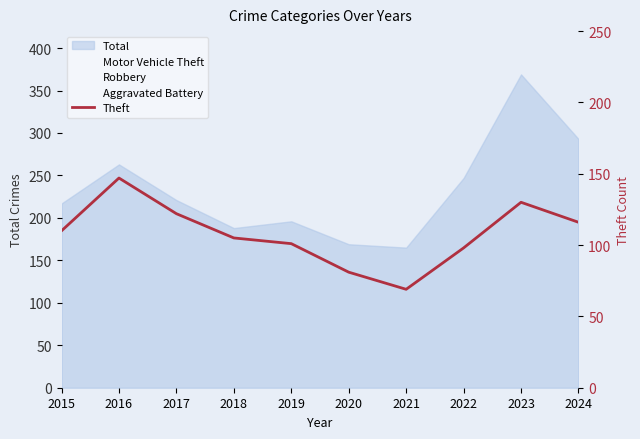

How many points are lower than both their immediate neighbors (excluding endpoints)?

1